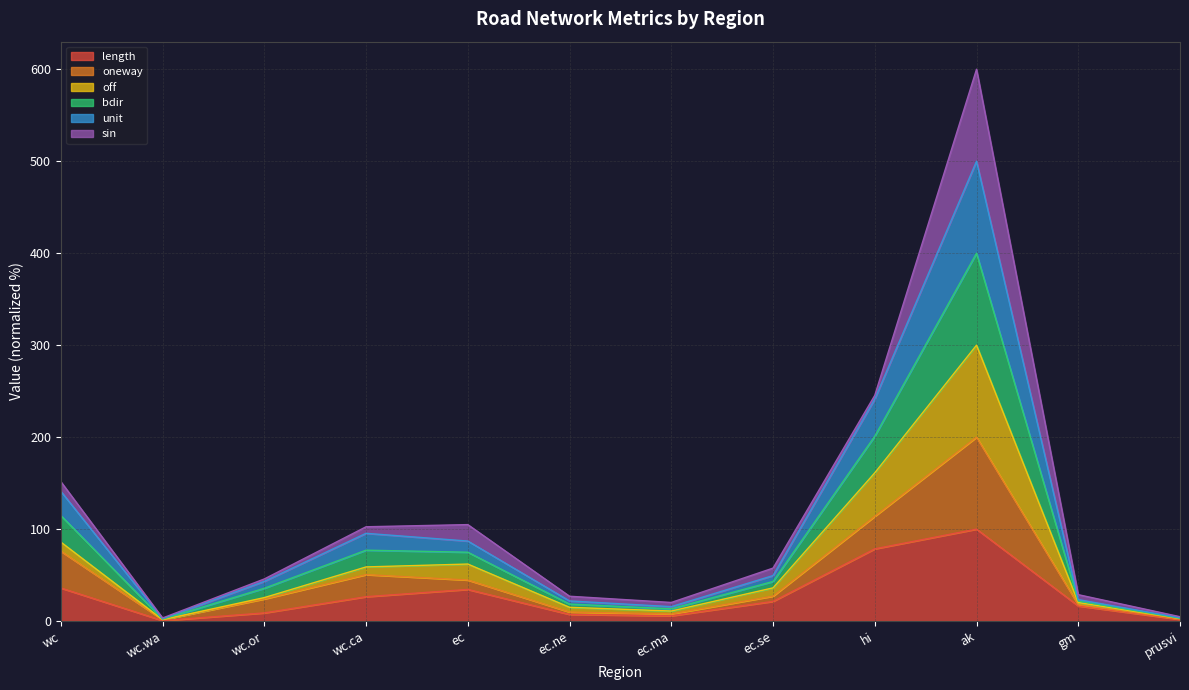

The length series shows 16.5 at gm. True or false?

True